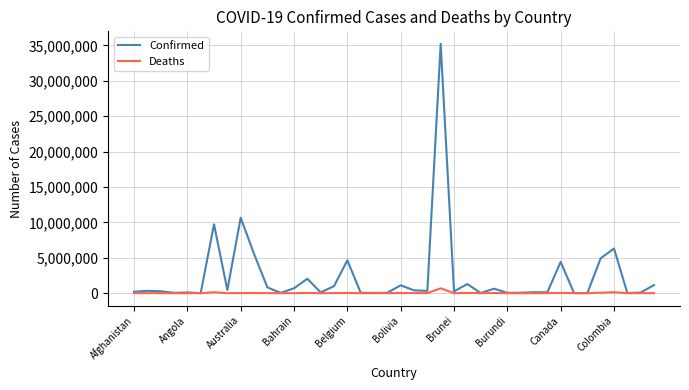

List the series in order of their peak value, lowest first.

Deaths, Confirmed